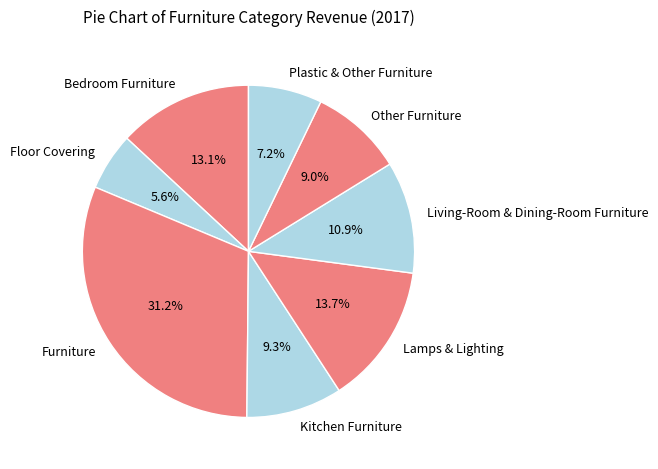

Is Other Furniture the majority of the pie?

No